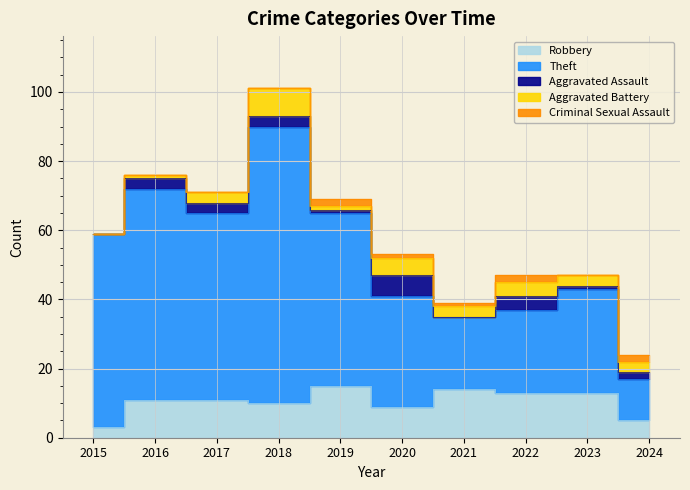

How many distinct data groups are displayed?

5